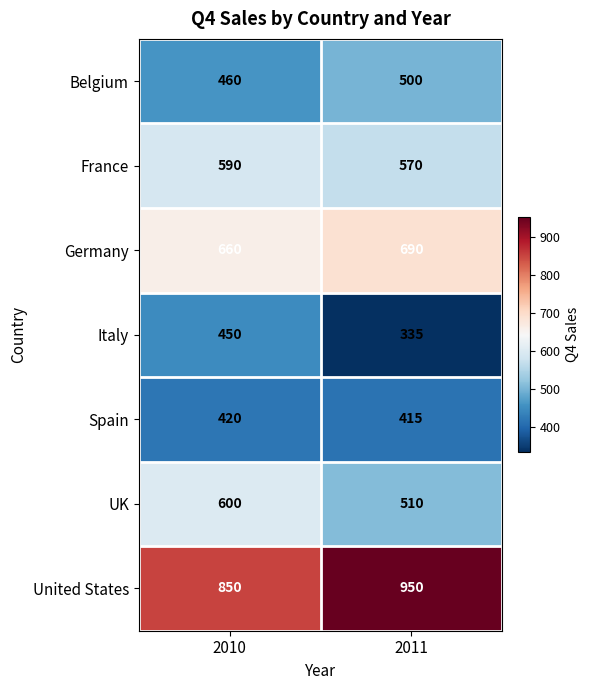

Reading right to left, list all the values displayed in this chart.

Belgium: 500	460
France: 570	590
Germany: 690	660
Italy: 335	450
Spain: 415	420
UK: 510	600
United States: 950	850